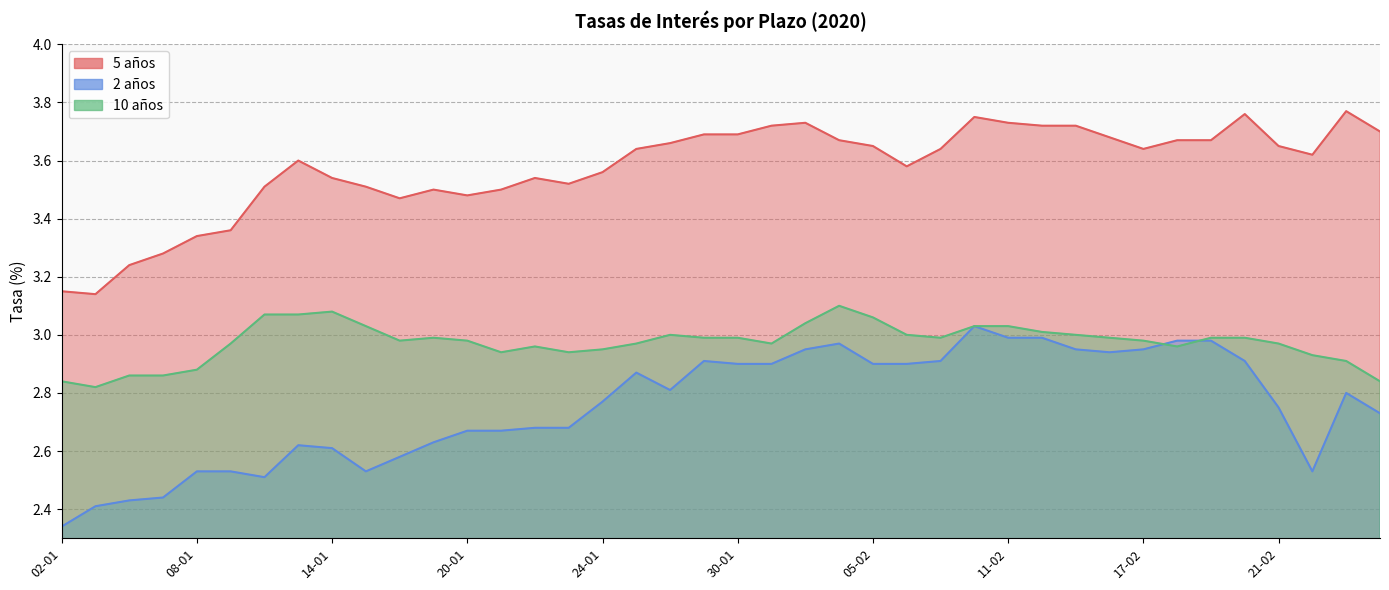

Reading right to left, transcribe all the data shown in this chart.

5 años: 3.7	3.8	3.6	3.6	3.8	3.7	3.7	3.6	3.7	3.7	3.7	3.7	3.8	3.6	3.6	3.6	3.7	3.7	3.7	3.7	3.7	3.7	3.6	3.6	3.5	3.5	3.5	3.5	3.5	3.5	3.5	3.5	3.6	3.5	3.4	3.3	3.3	3.2	3.1	3.1
2 años: 2.7	2.8	2.5	2.8	2.9	3.0	3.0	3.0	2.9	3.0	3.0	3.0	3.0	2.9	2.9	2.9	3.0	3.0	2.9	2.9	2.9	2.8	2.9	2.8	2.7	2.7	2.7	2.7	2.6	2.6	2.5	2.6	2.6	2.5	2.5	2.5	2.4	2.4	2.4	2.3
10 años: 2.8	2.9	2.9	3.0	3.0	3.0	3.0	3.0	3.0	3.0	3.0	3.0	3.0	3.0	3.0	3.1	3.1	3.0	3.0	3.0	3.0	3.0	3.0	3.0	2.9	3.0	2.9	3.0	3.0	3.0	3.0	3.1	3.1	3.1	3.0	2.9	2.9	2.9	2.8	2.8